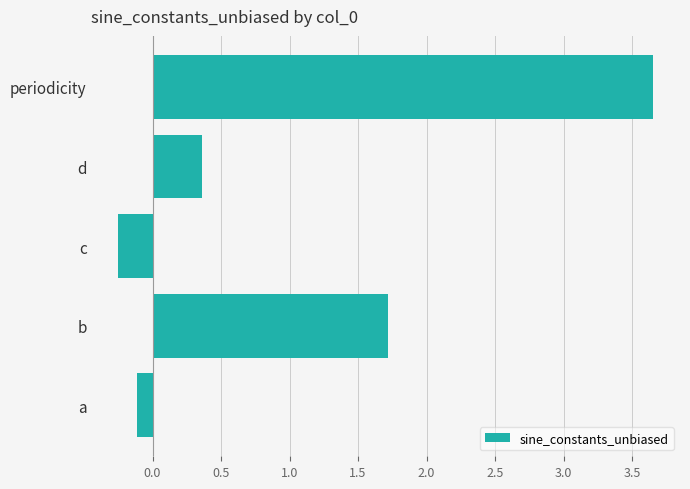

List the labels in order of value, largest first.

periodicity, b, d, a, c